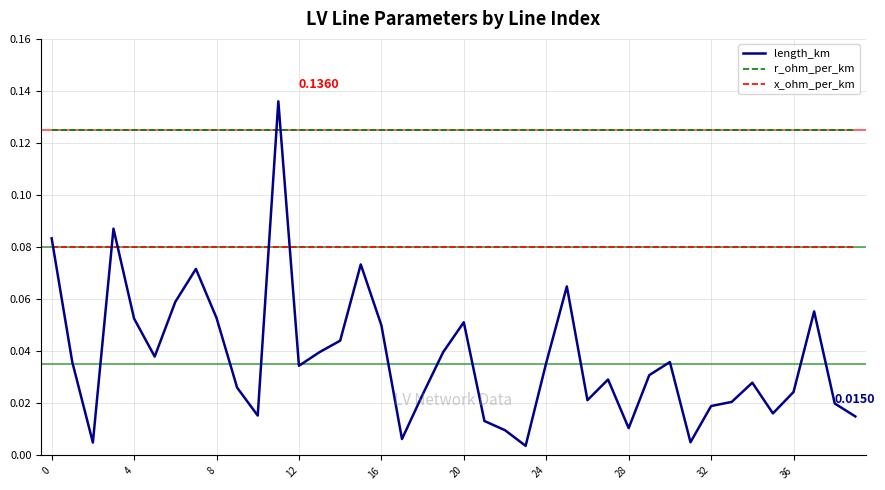

Rank the series by their maximum value, from highest to lowest.

length_km, r_ohm_per_km, x_ohm_per_km